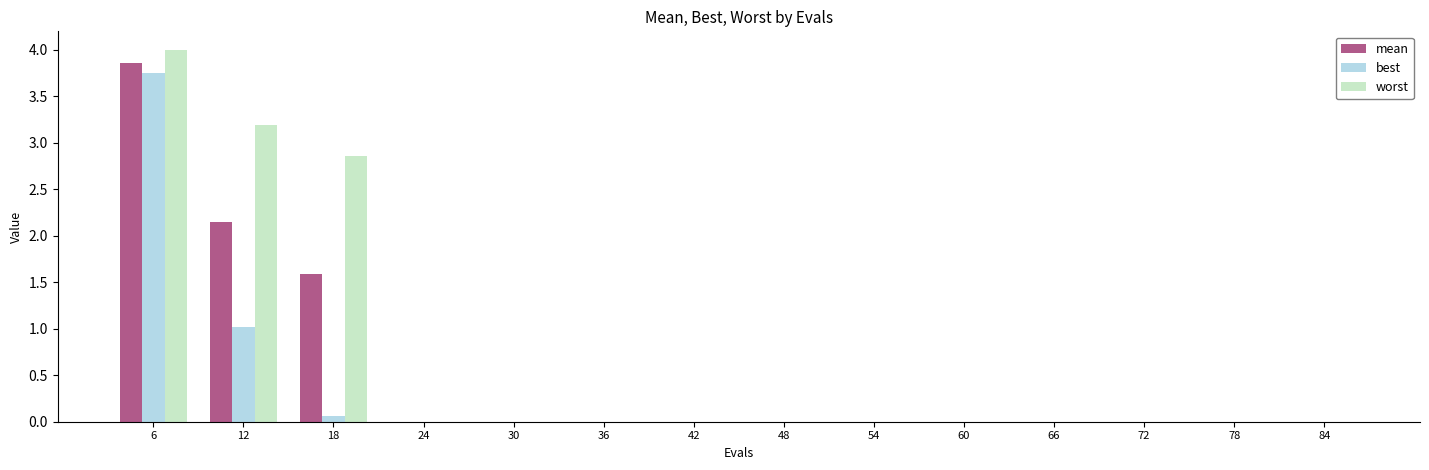

True or false: best has a value of 1.1 at 6.

False